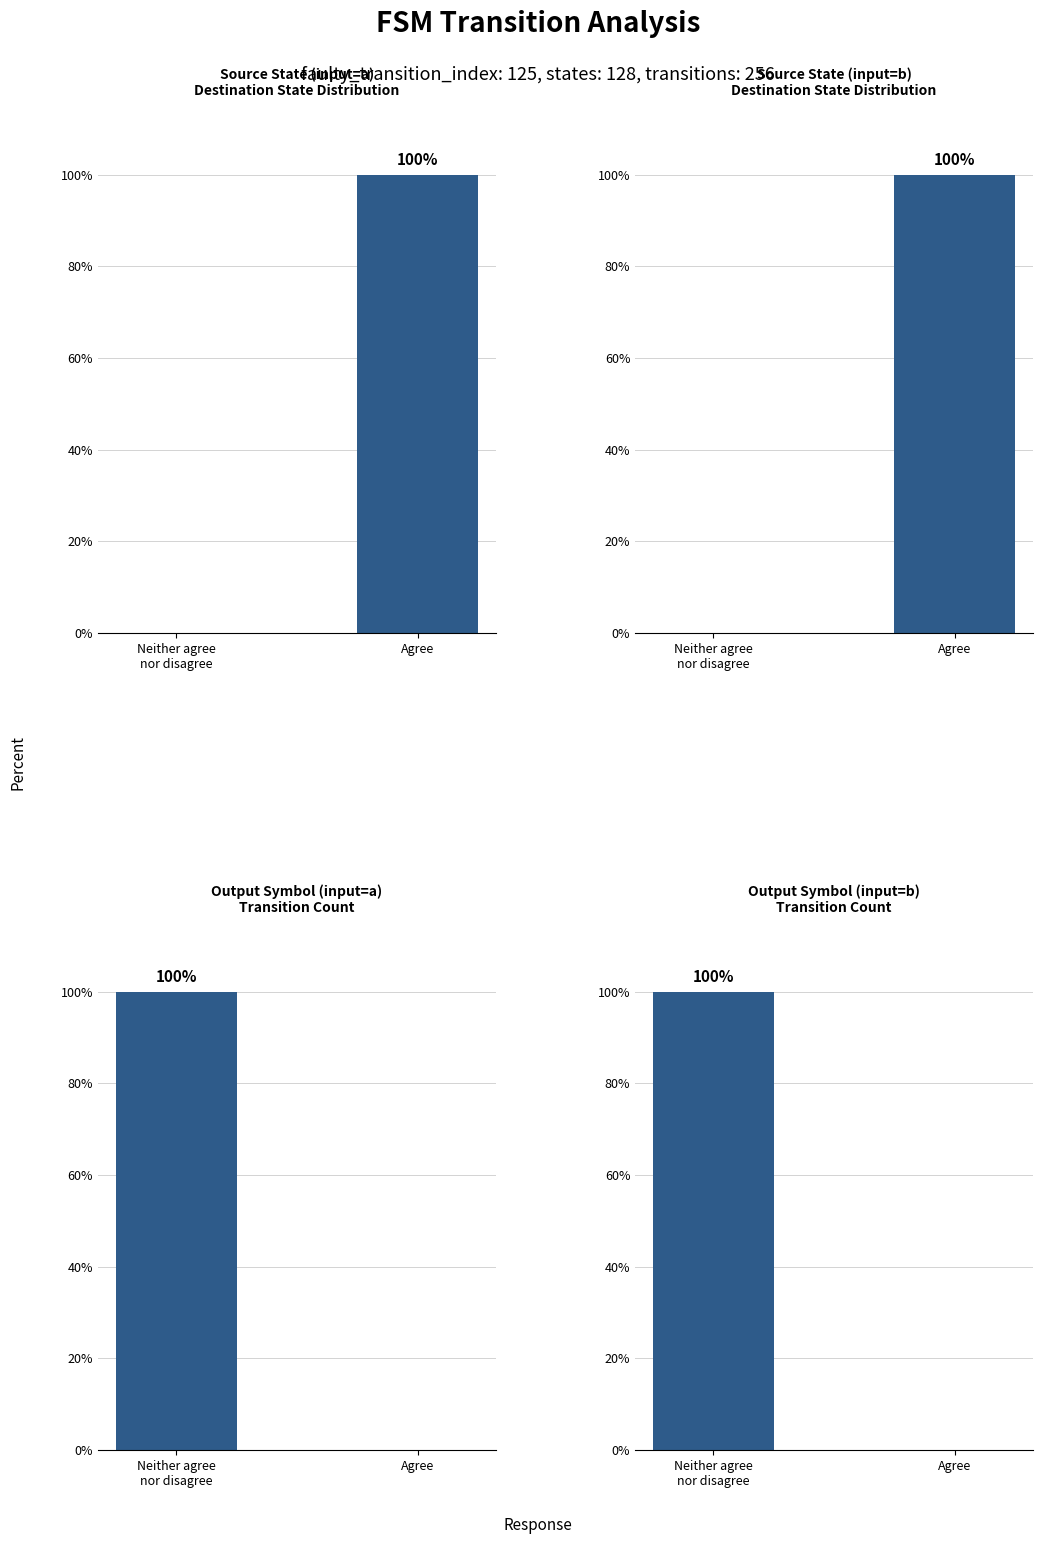

What is the difference between the maximum and minimum values in the Source State (input=b)
Destination State Distribution series?

100